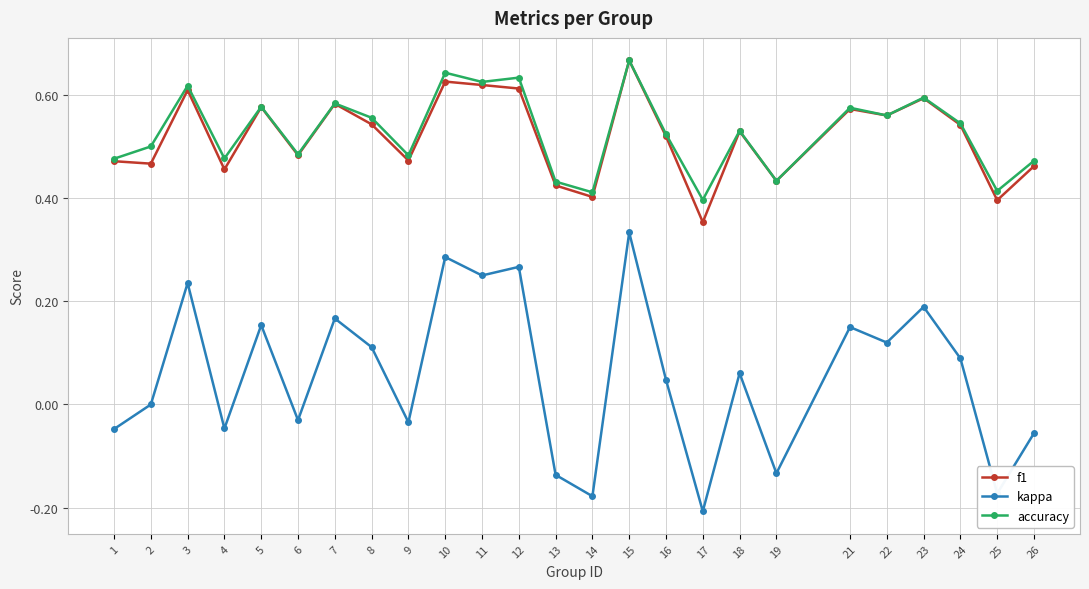

The accuracy series shows 0.4 at 25. True or false?

True